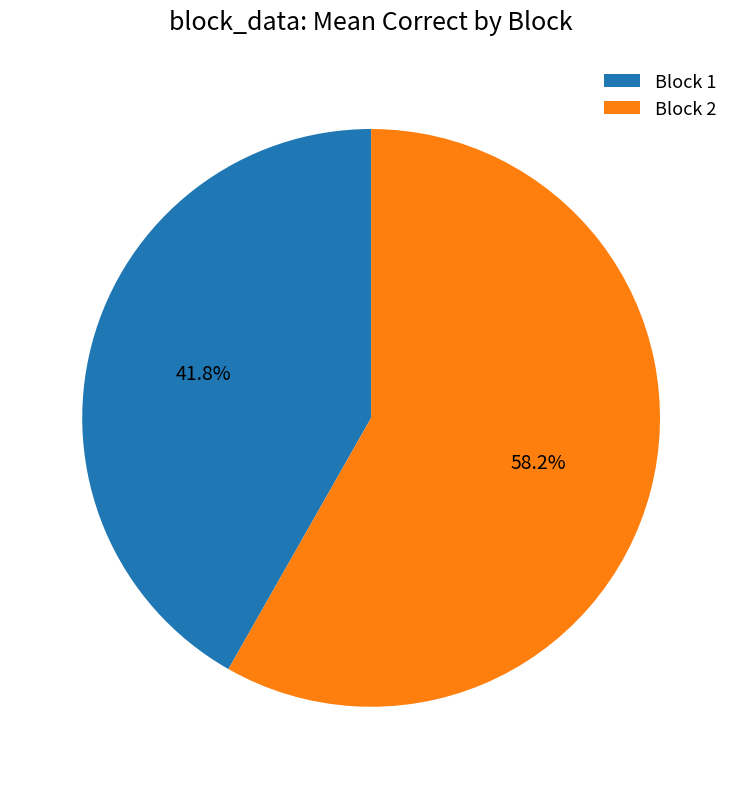

Rank the categories by value from highest to lowest.

Block 2, Block 1